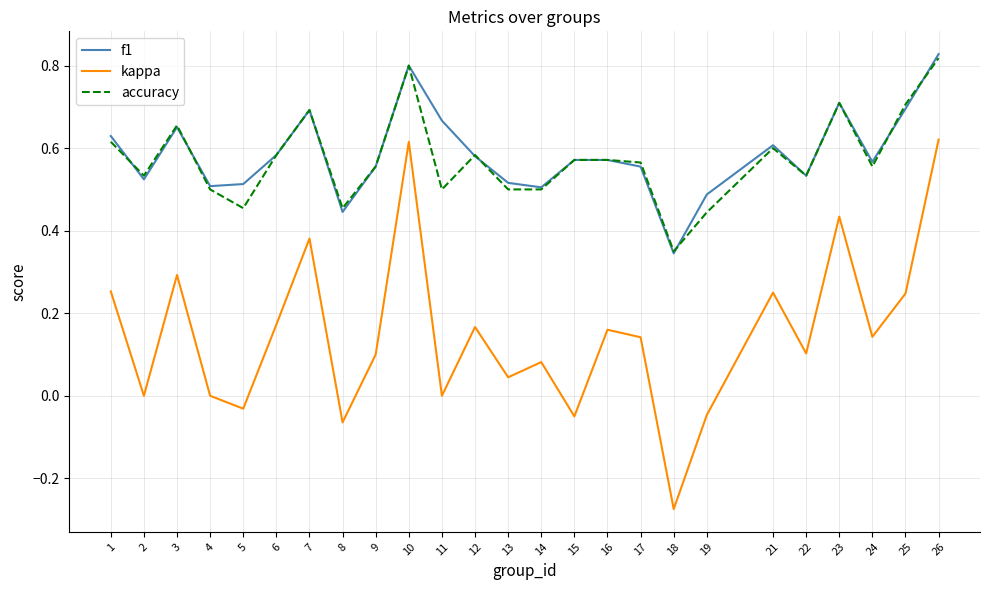

Which series has the widest spread of values?

kappa